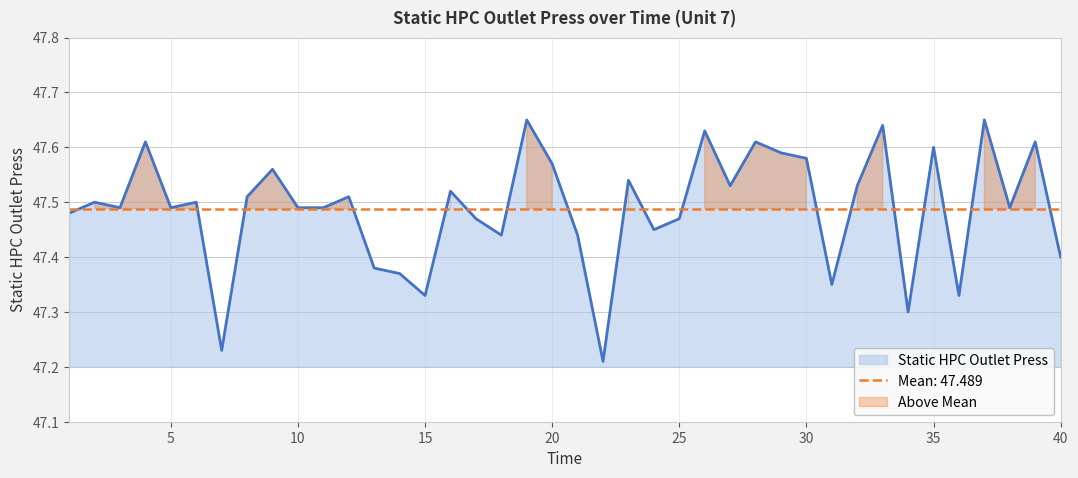

What is the approximate value at 15?

47.3